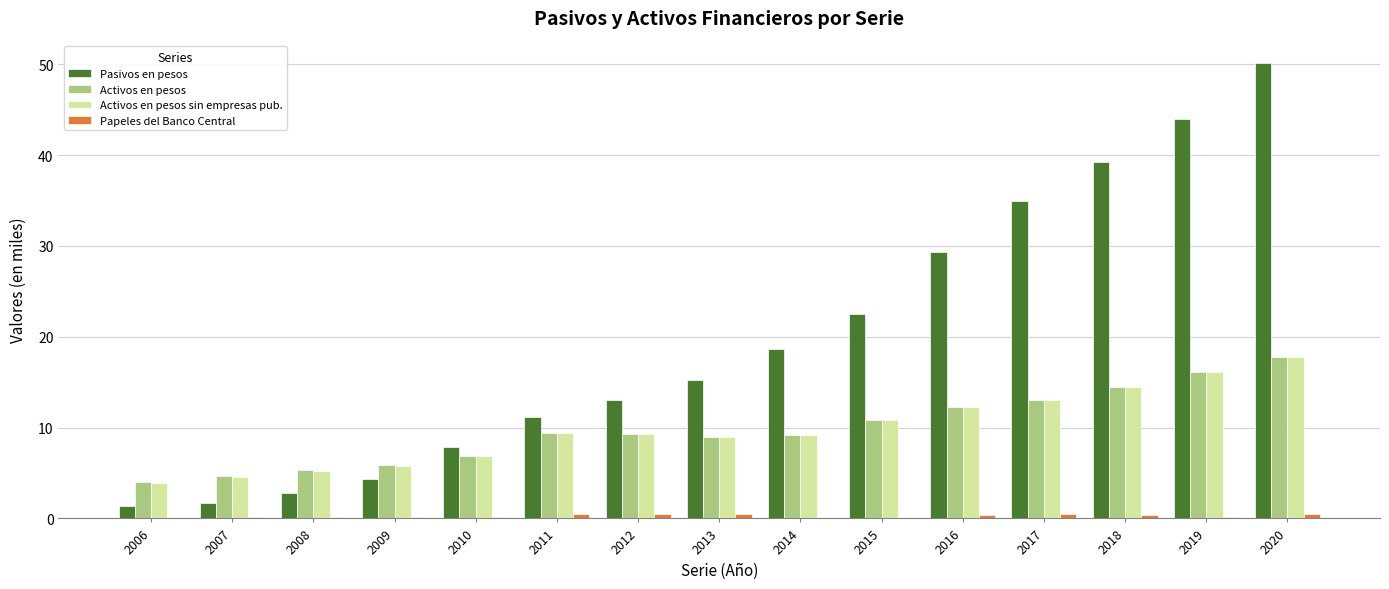

What is the sum of all Activos en pesos values?

148.0